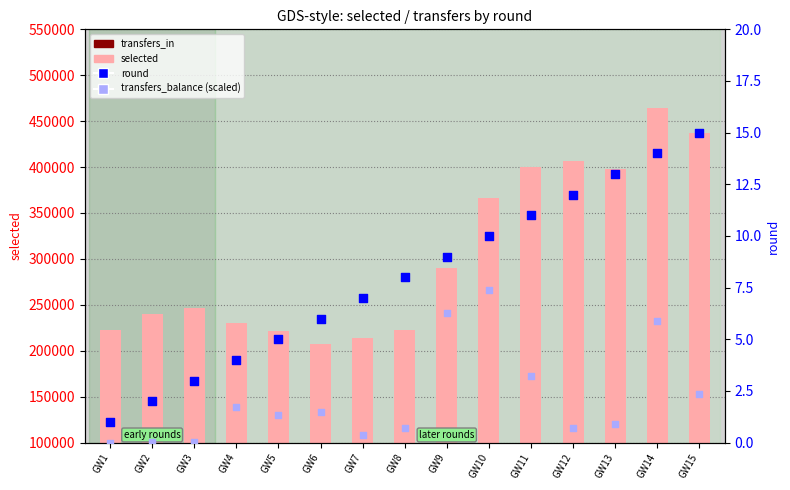

Which series has the widest spread of Y values?

selected